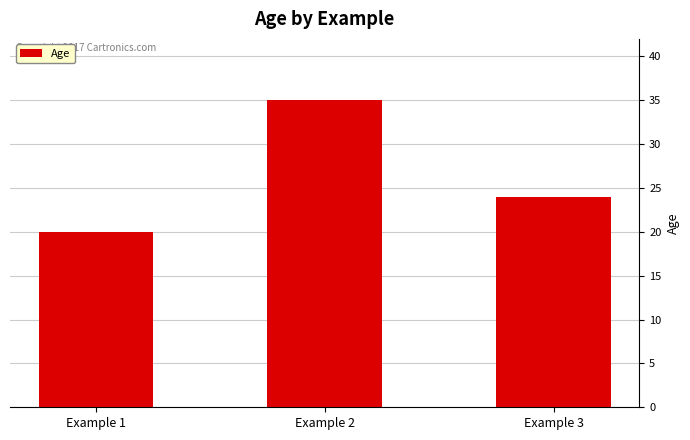

List the labels in order of value, smallest first.

Example 1, Example 3, Example 2